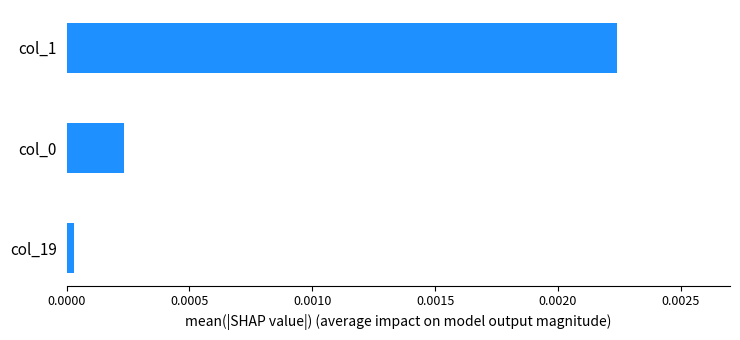

At which label is the value closest to 0?

col_19